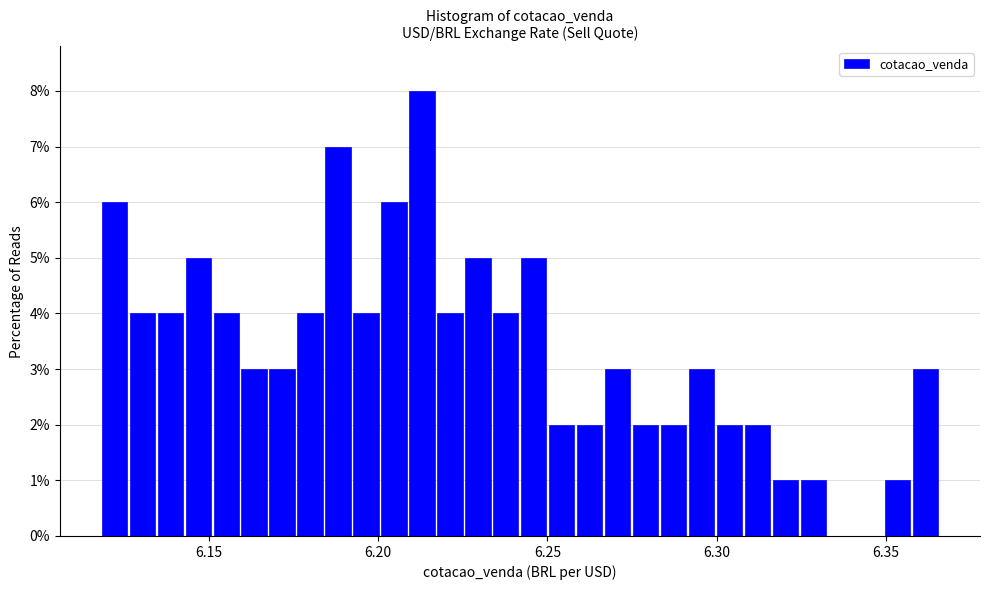

Around what value on the x-axis is the tallest bar? Give the approximate position of its centre, as read against the axis.

6.215